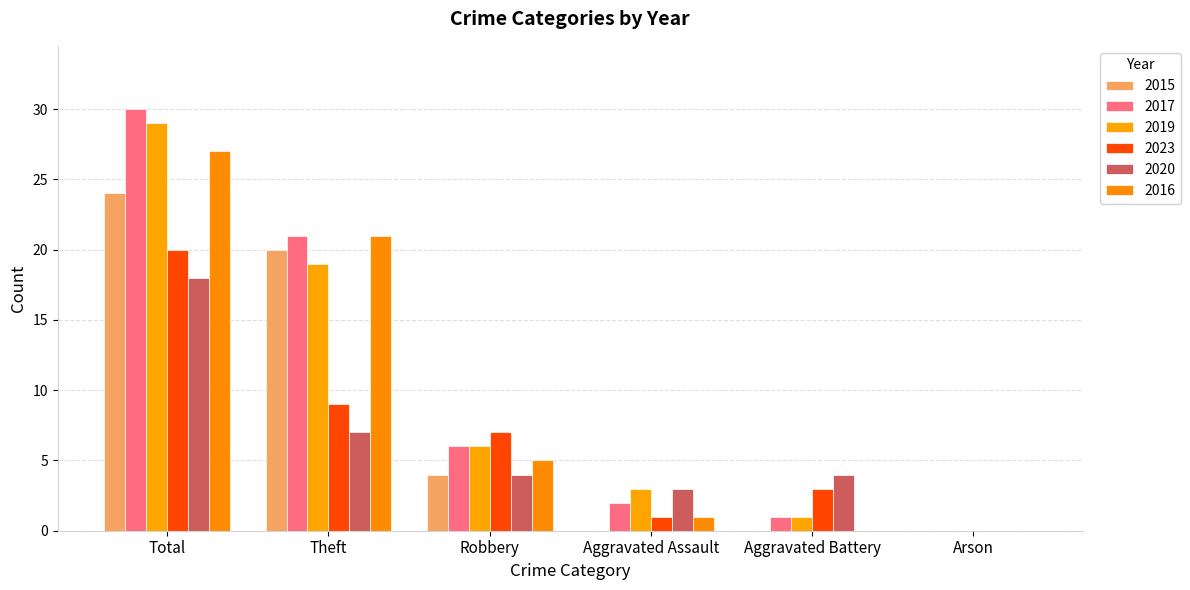

How many groups of bars are there?

6